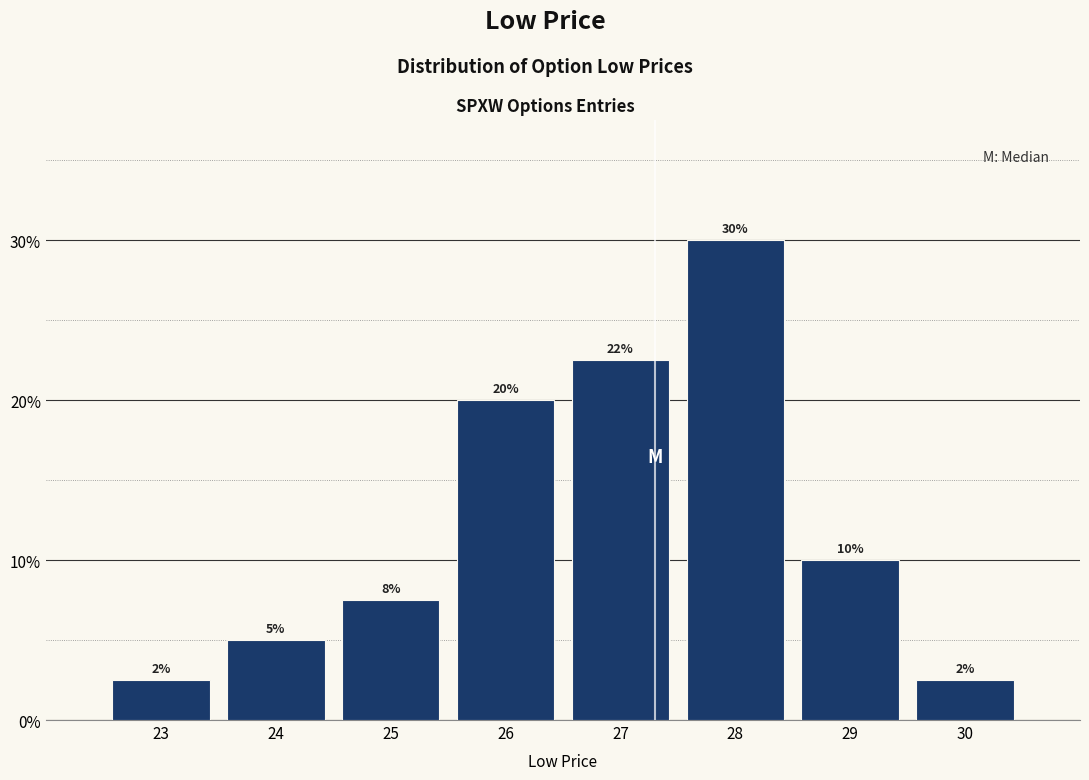

Between 29 and 26, which is larger?

26